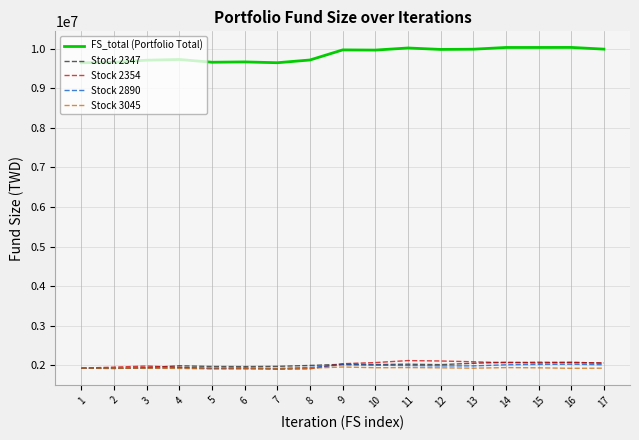

At which label does FS_total (Portfolio Total) first exceed 9962698?

9